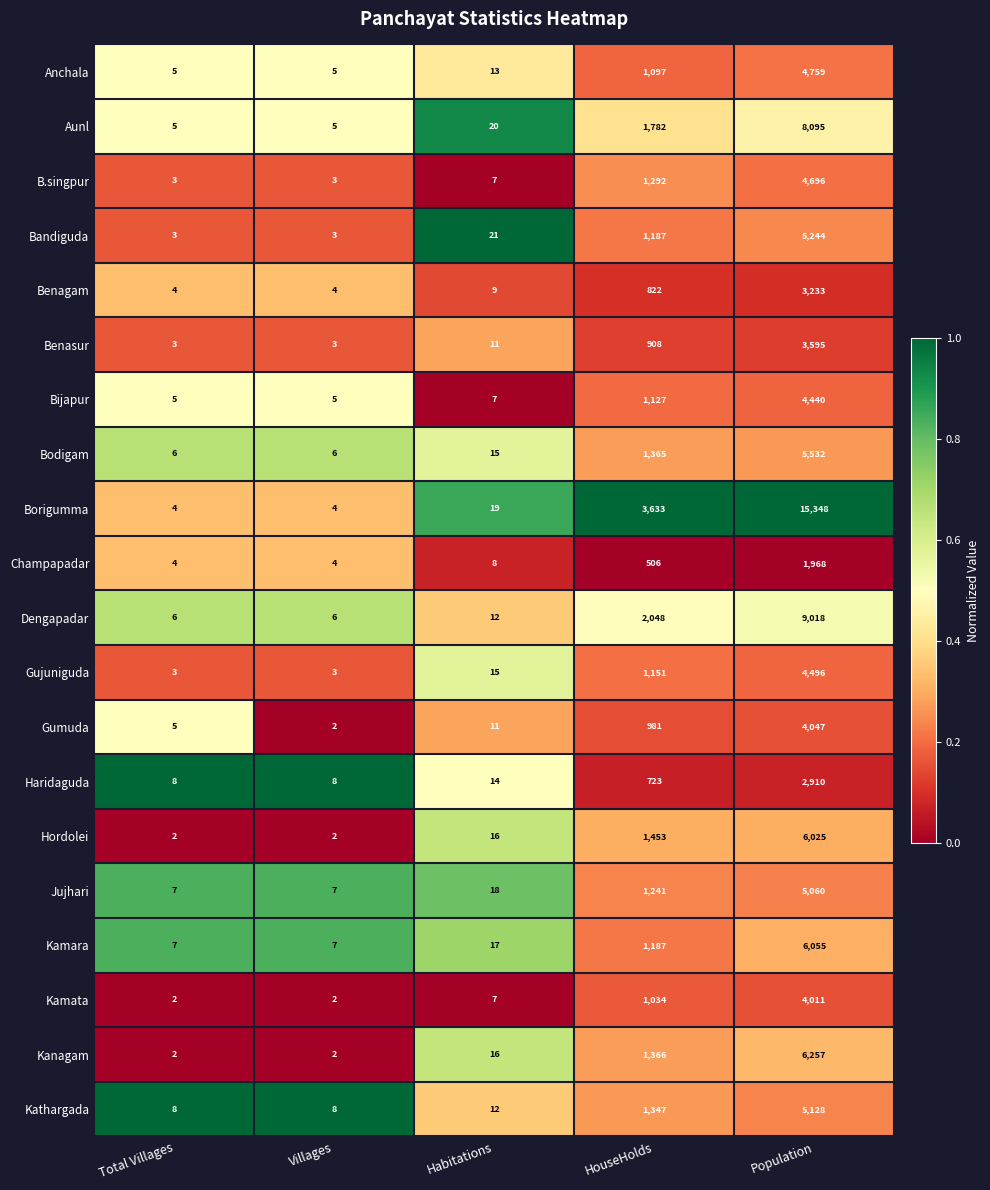

What is the difference between the maximum and minimum values in the Gumuda series?

4045